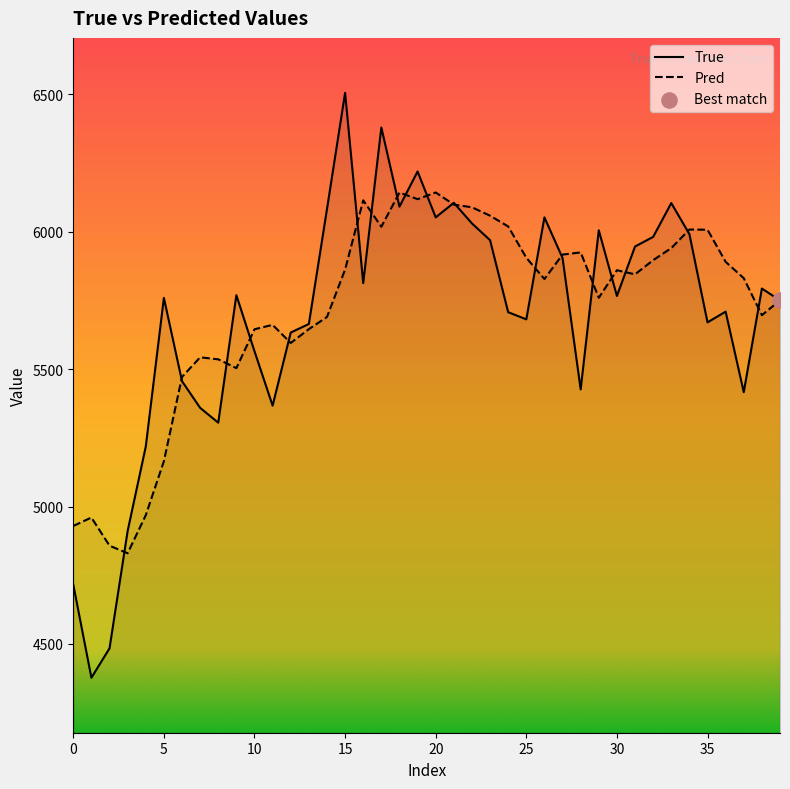

Which series has the widest spread of Y values?

True